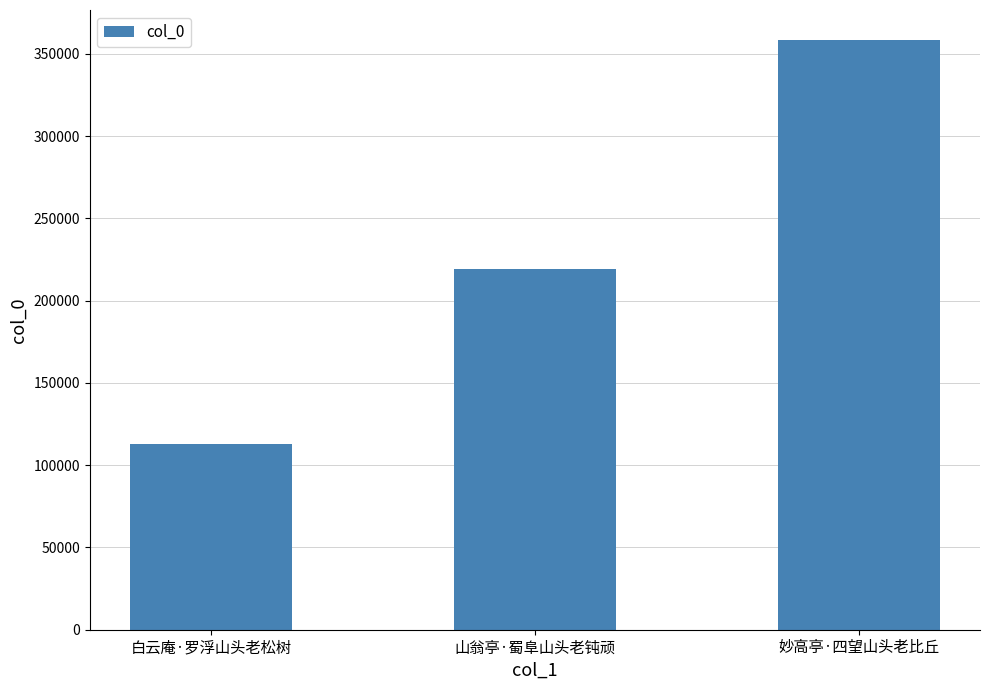

What is the sum of the values at 山翁亭·蜀阜山头老钝顽 and 白云庵·罗浮山头老松树?

332136